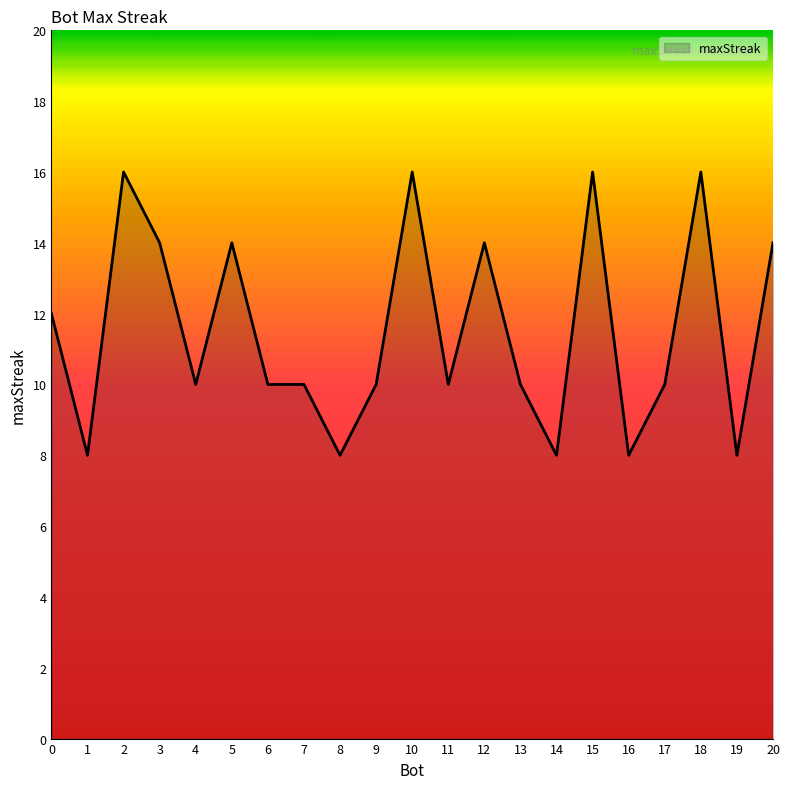

True or false: there are more than 1 points higher than both neighbors.

True